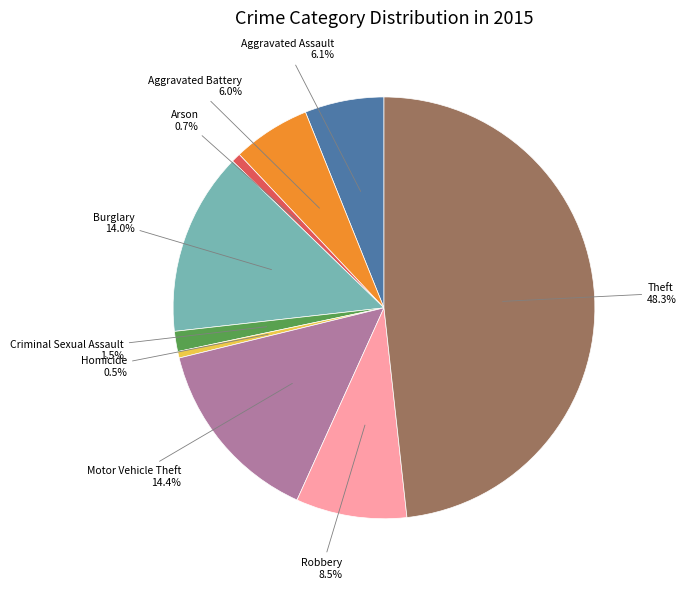

Which category has the biggest portion of the pie?

Theft